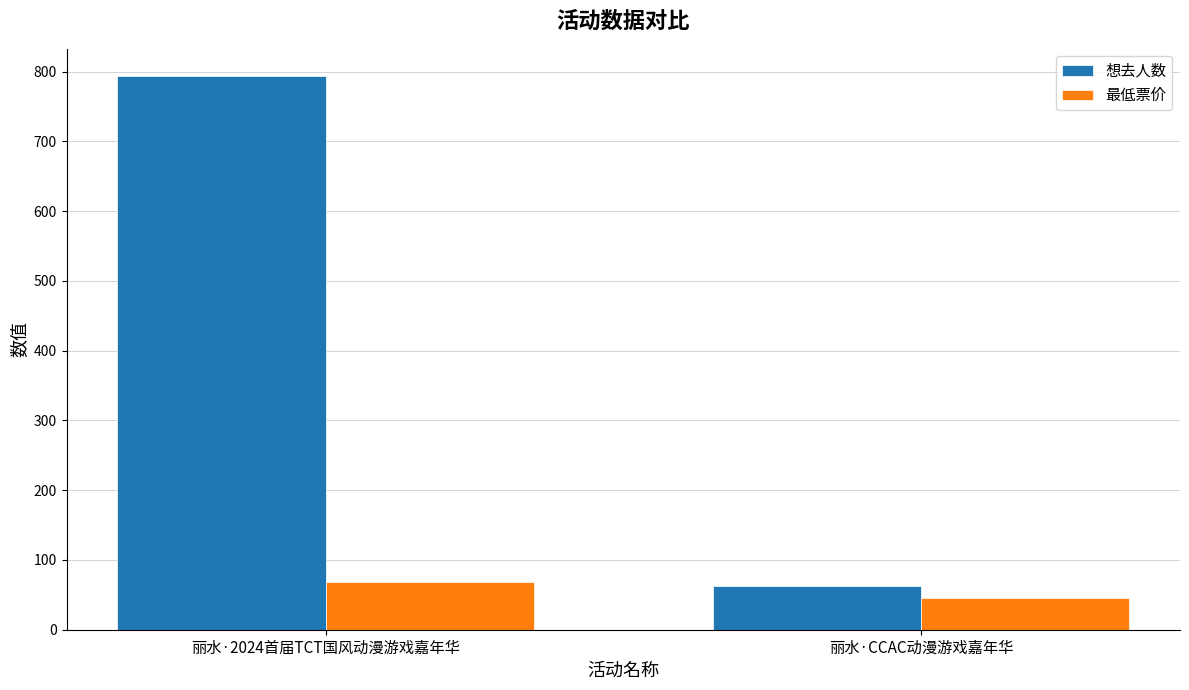

Rank the series by their average value, from lowest to highest.

最低票价, 想去人数